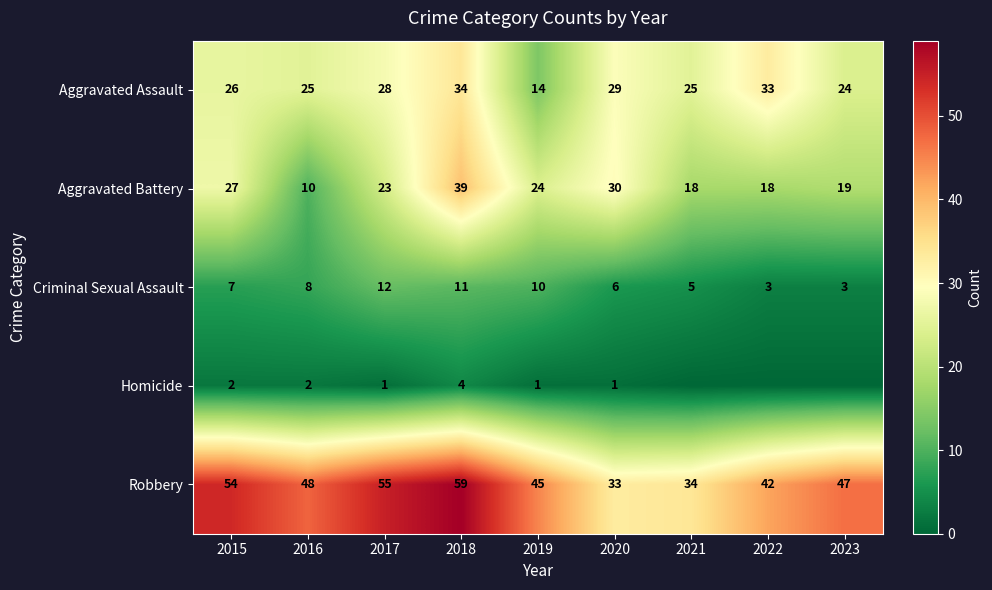

Which series changed the most between 2020 and 2023?

Robbery